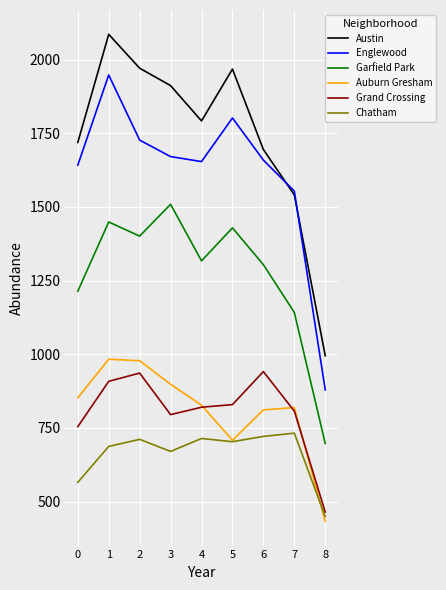

Which series changed the most between 3 and 8?

Austin